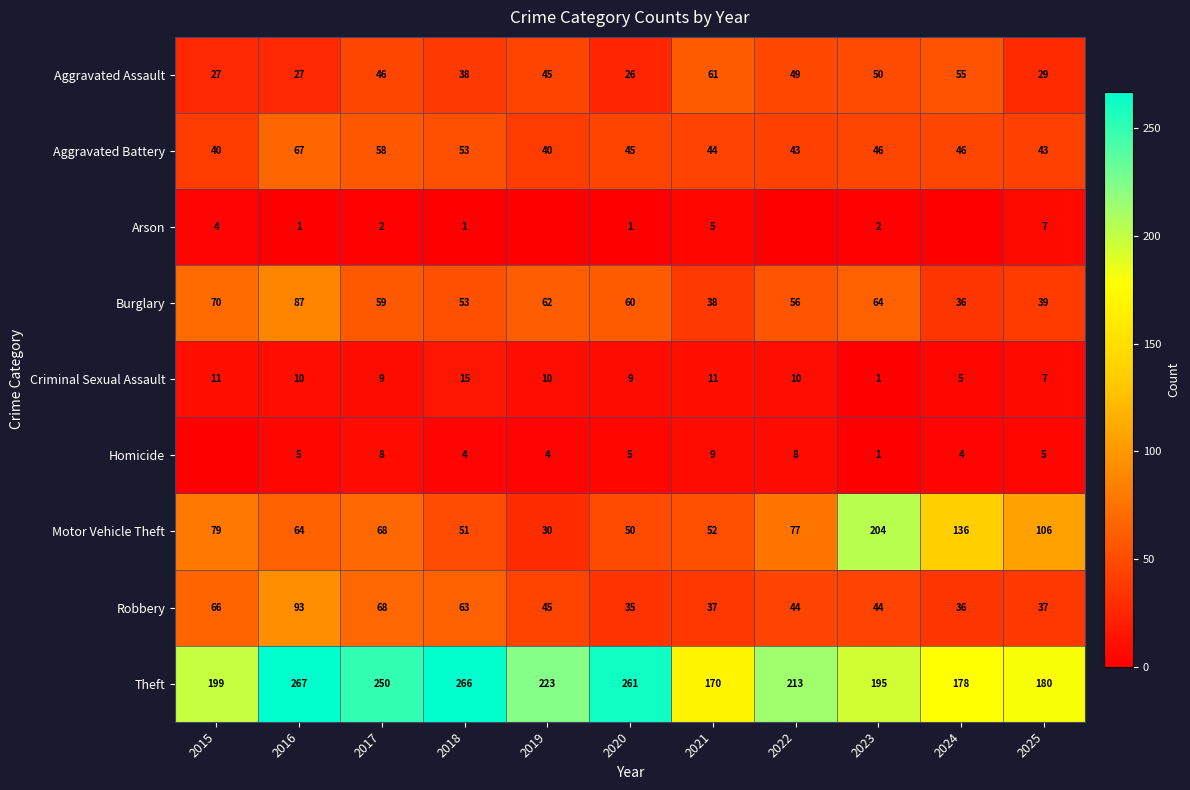

How many series are shown in this chart?

9